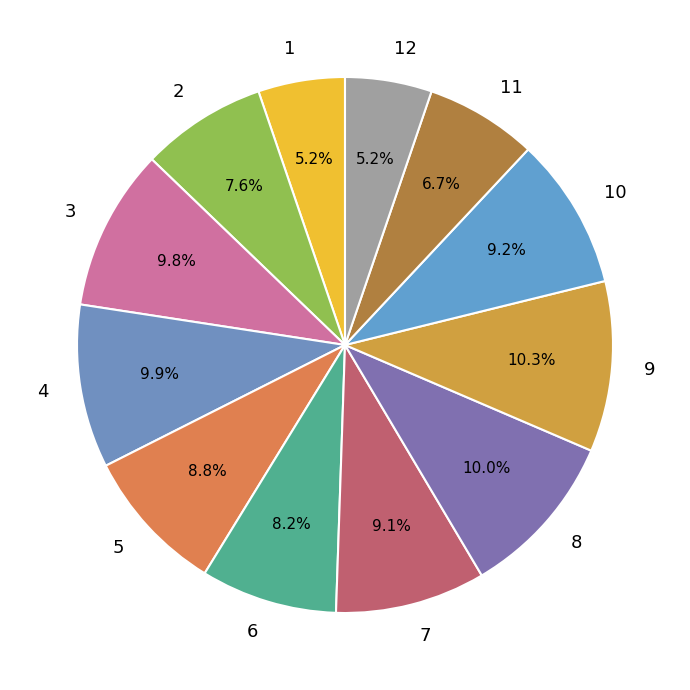

Between 7 and 9, which is larger?

9